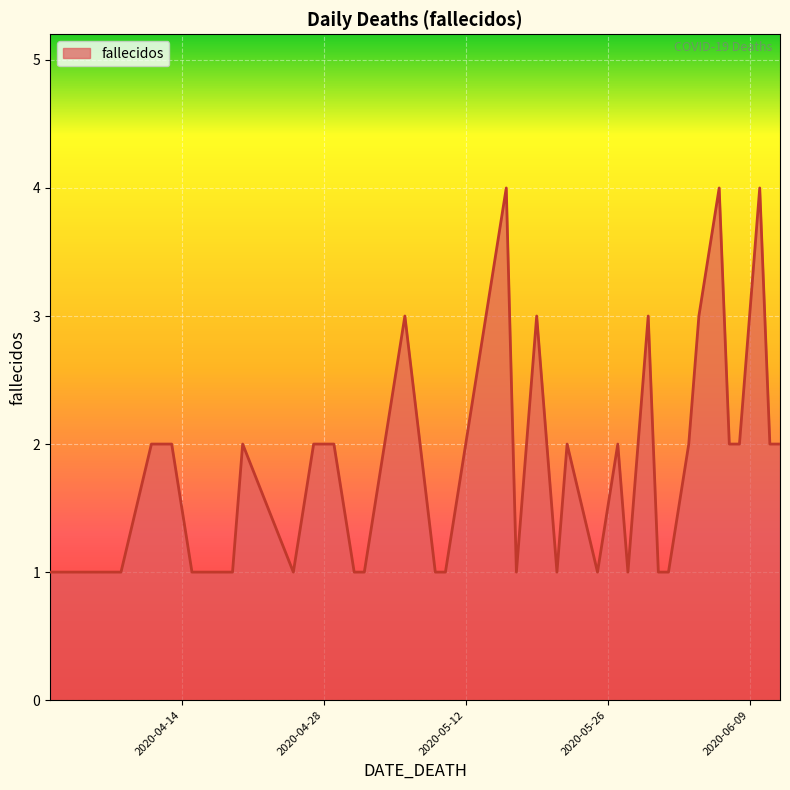

What is the difference between the maximum and minimum values?

3